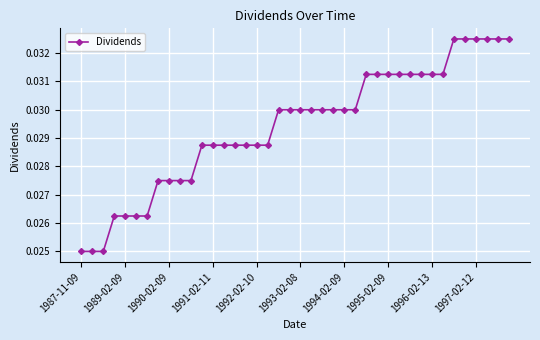

How many values are between 0 and 1?

40